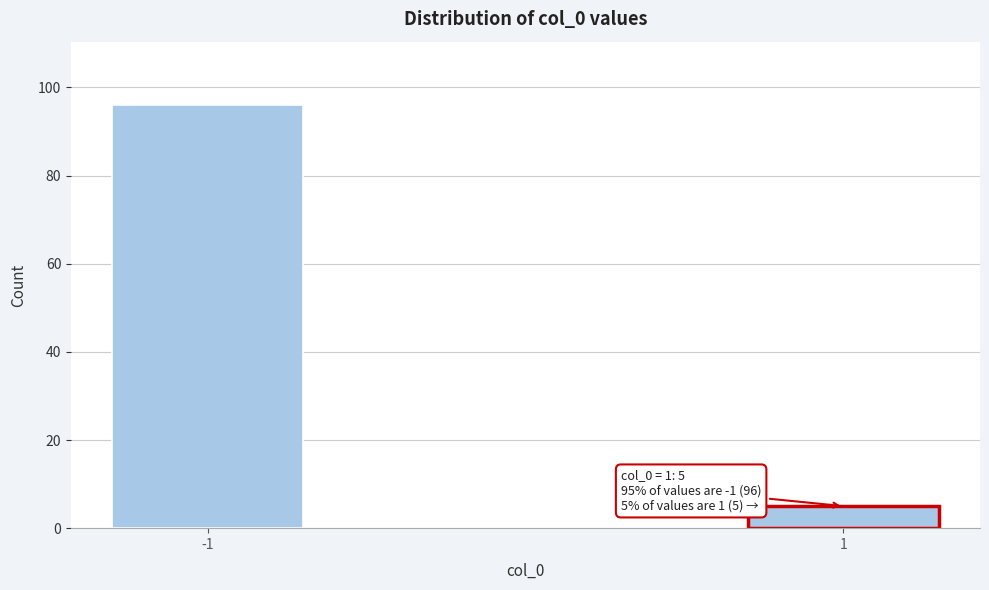

Reading left to right, list all the values displayed in this chart.

96	5